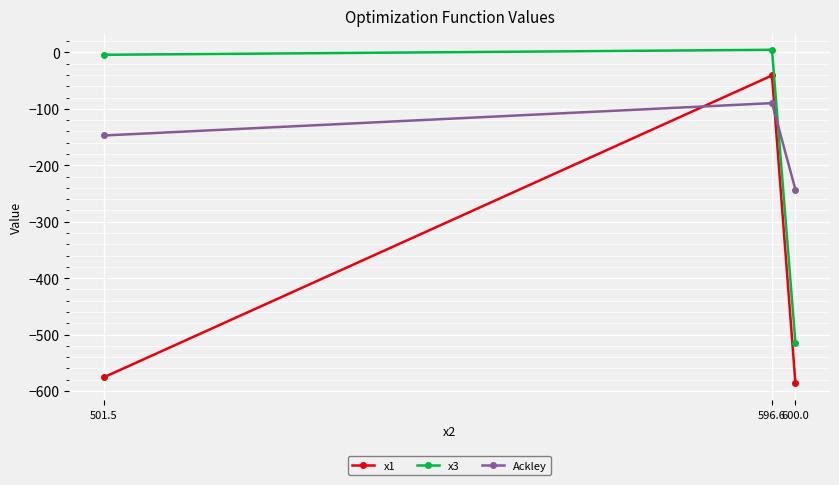

Which series has the widest spread of values?

x1